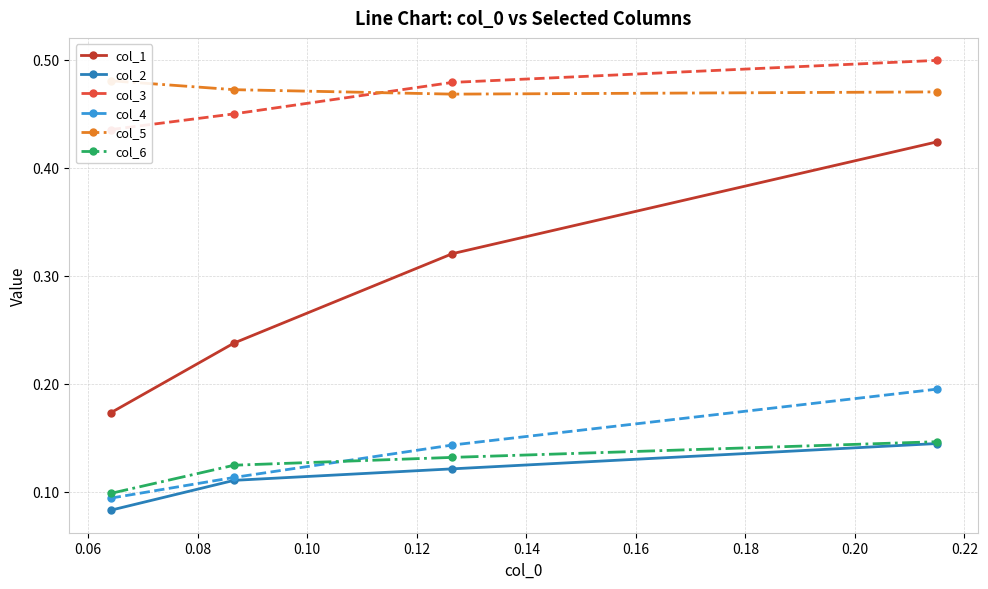

Which series has the widest spread of values?

col_1